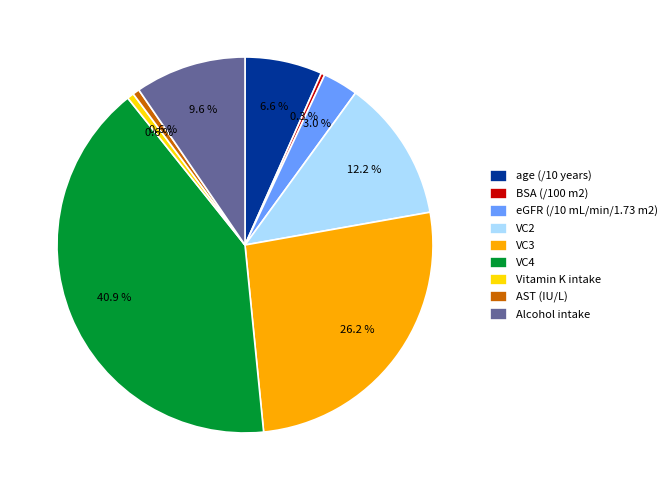

To the nearest percent, what is the difference between the largest and smallest slice percentages?

41%